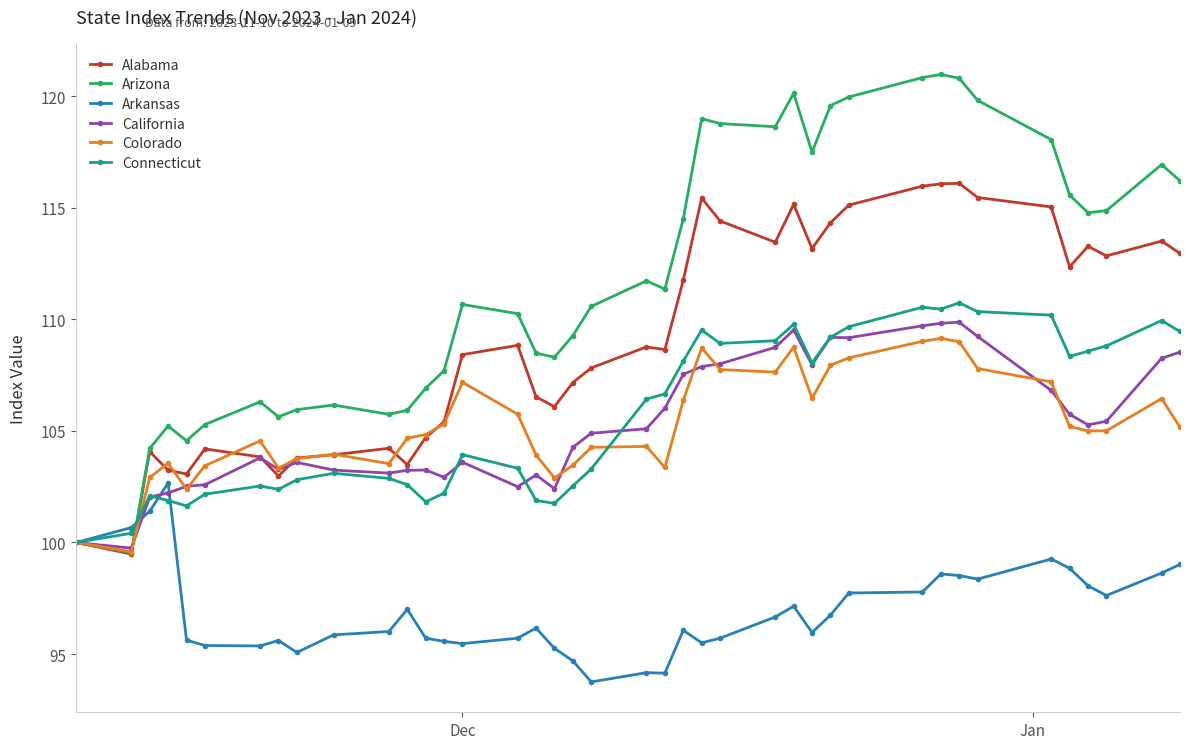

True or false: Connecticut has more than 0 interior local peaks.

True